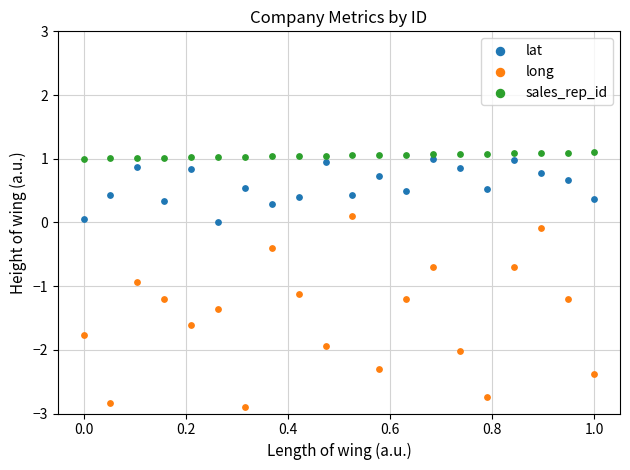

Which series reaches the minimum Y coordinate?

long